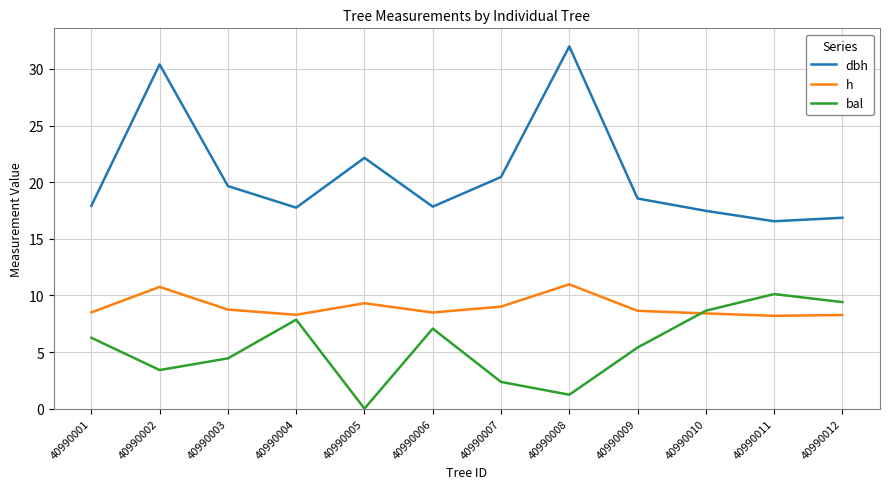

Rank the series at 40990009 from highest to lowest value.

dbh, h, bal